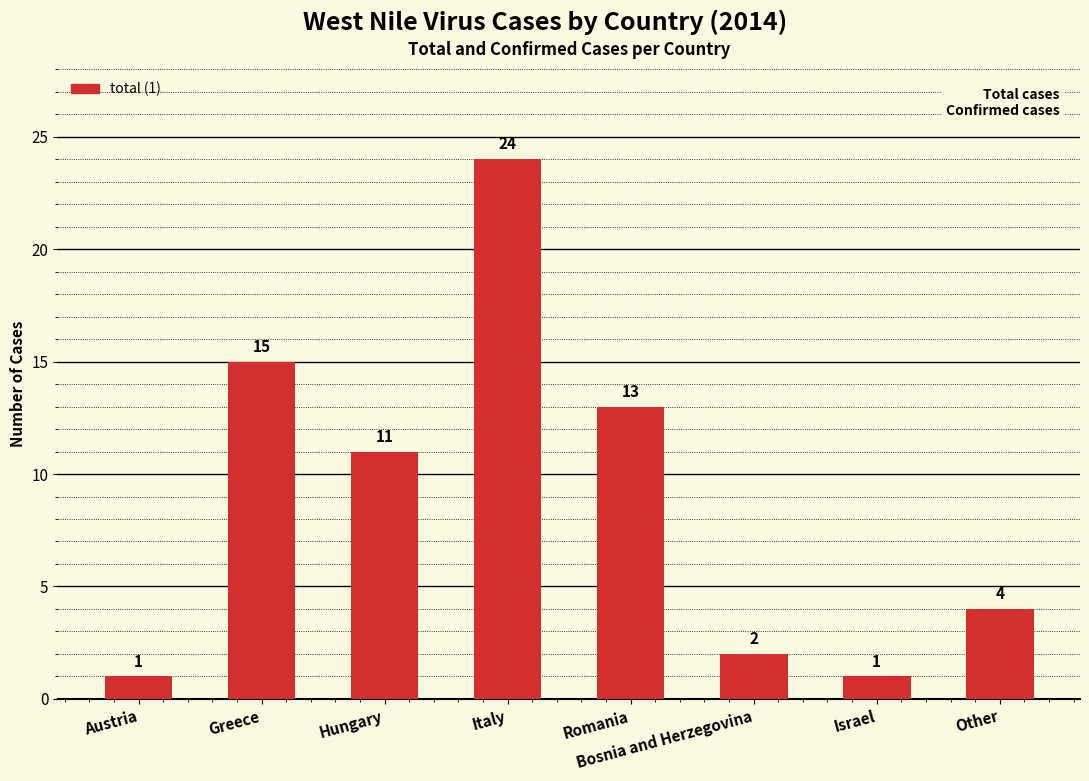

What is the label of the 4th bar from the right?

Romania